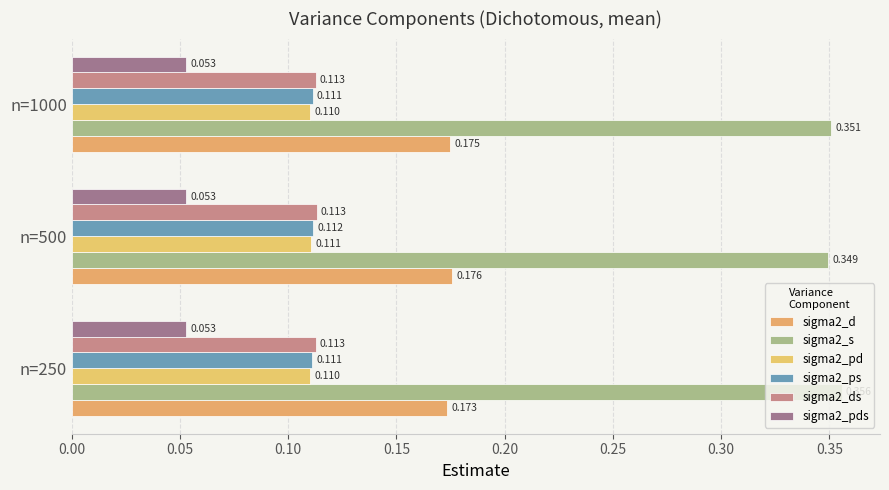

Reading right to left, extract all data points from this chart.

sigma2_d: 0.2	0.2	0.2
sigma2_s: 0.4	0.3	0.4
sigma2_pd: 0.1	0.1	0.1
sigma2_ps: 0.1	0.1	0.1
sigma2_ds: 0.1	0.1	0.1
sigma2_pds: 0.1	0.1	0.1